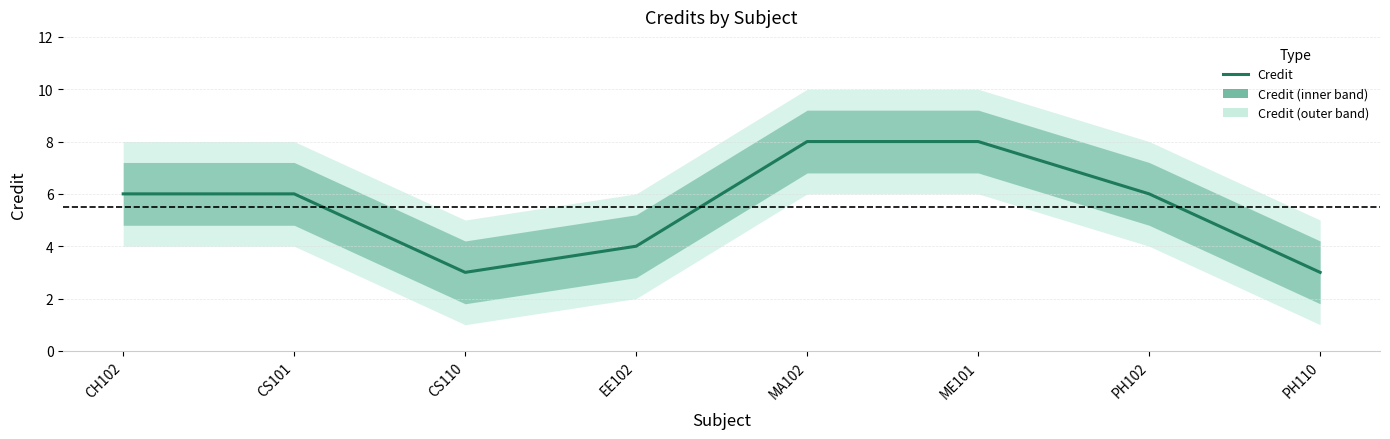

Does the chart display data point markers on the line(s)?

No